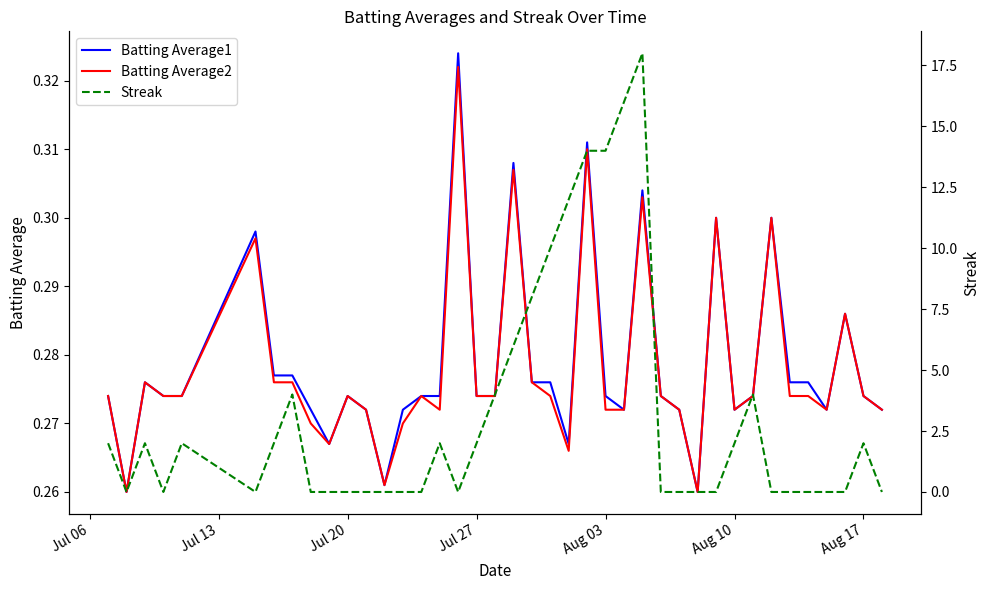

What is the value of the Batting Average1 point at the 6th from the left?

0.3